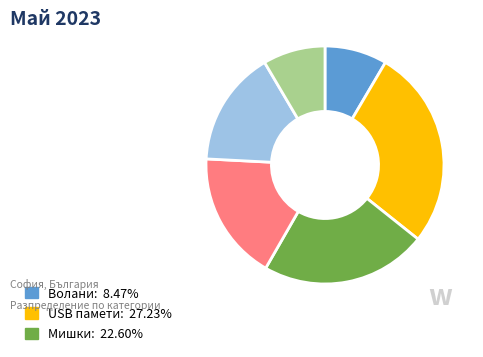

Is there any slice that represents more than half of the pie?

No